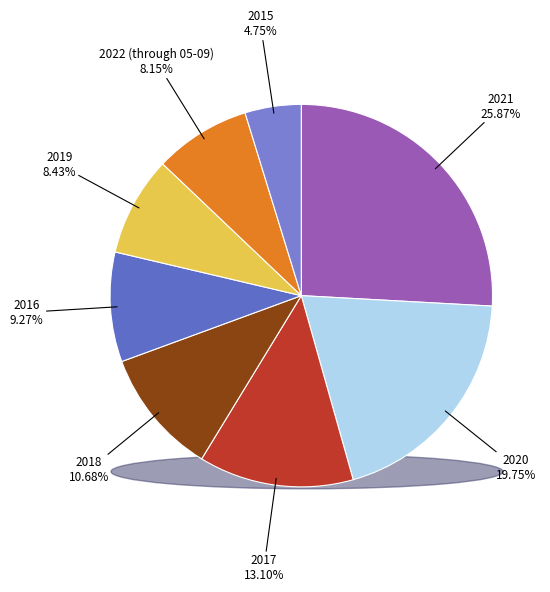

Does 2016 account for over 50% of the chart?

No